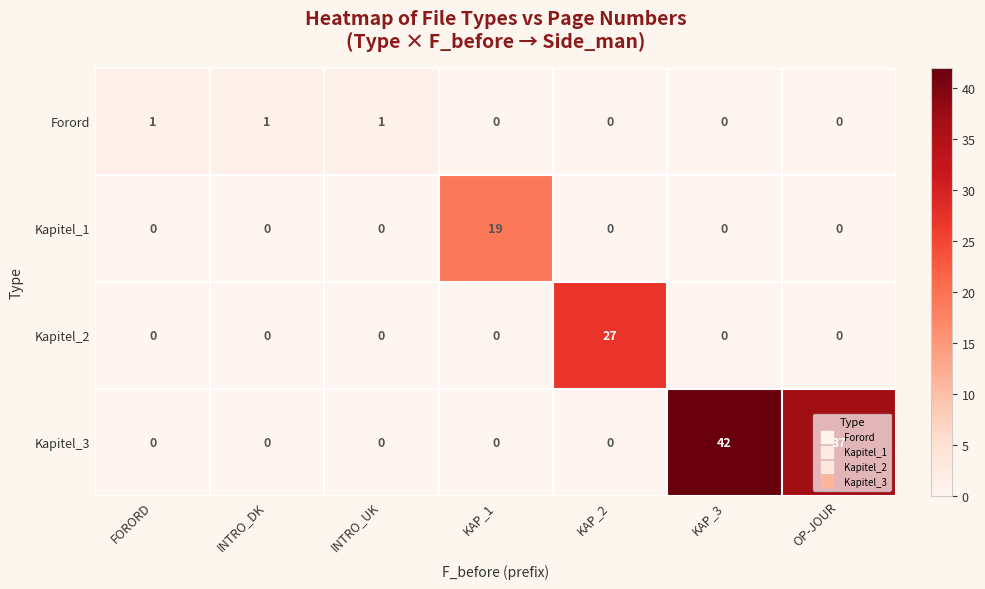

True or false: Kapitel_1 has a value of 0 at KAP_3.

True